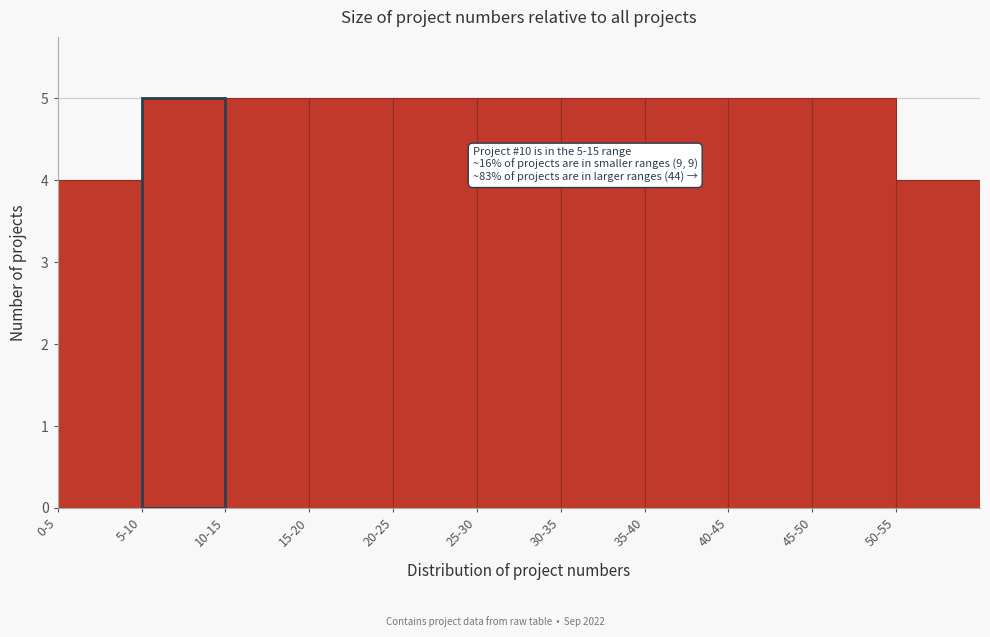

Reading left to right, list all the values displayed in this chart.

4	5	5	5	5	5	5	5	5	5	4